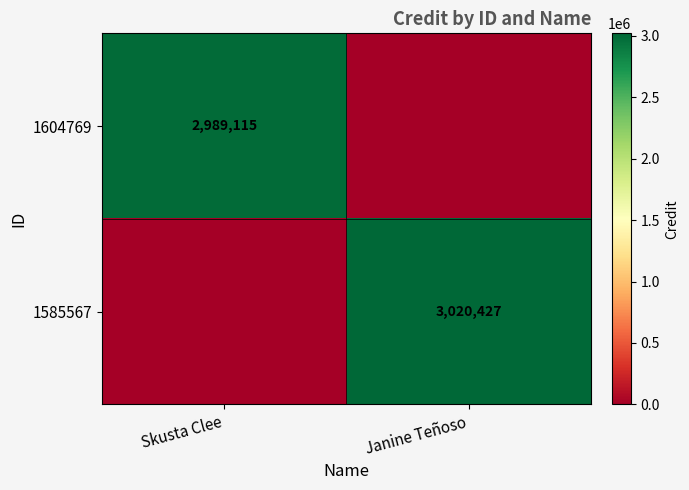

Is it true that 1585567 equals 3020427 at Janine Teñoso?

True